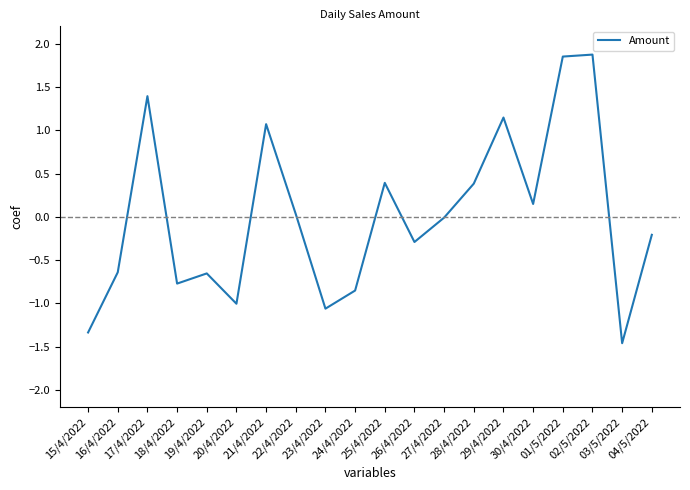

How many lines are shown in the chart?

1